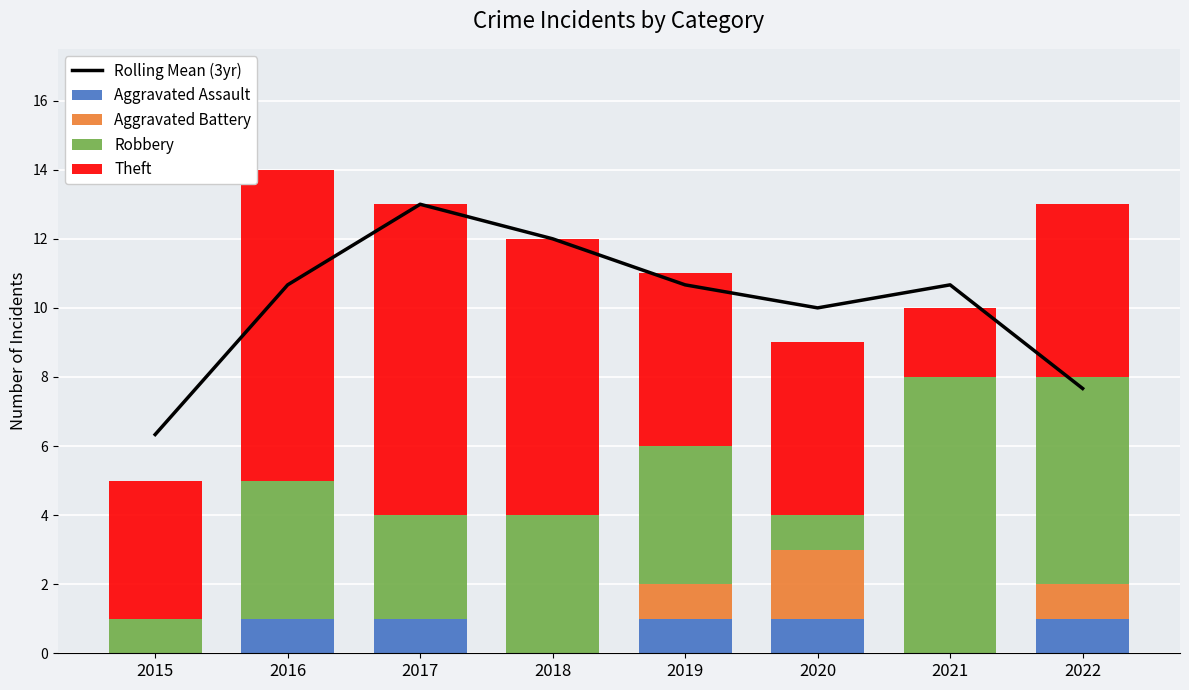

True or false: Theft has a value of 1.0 at 2021.

False